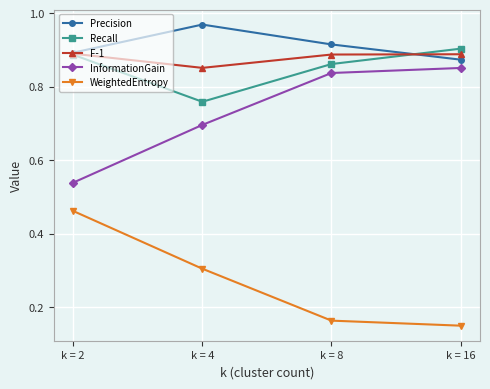

How many lines are shown in the chart?

5